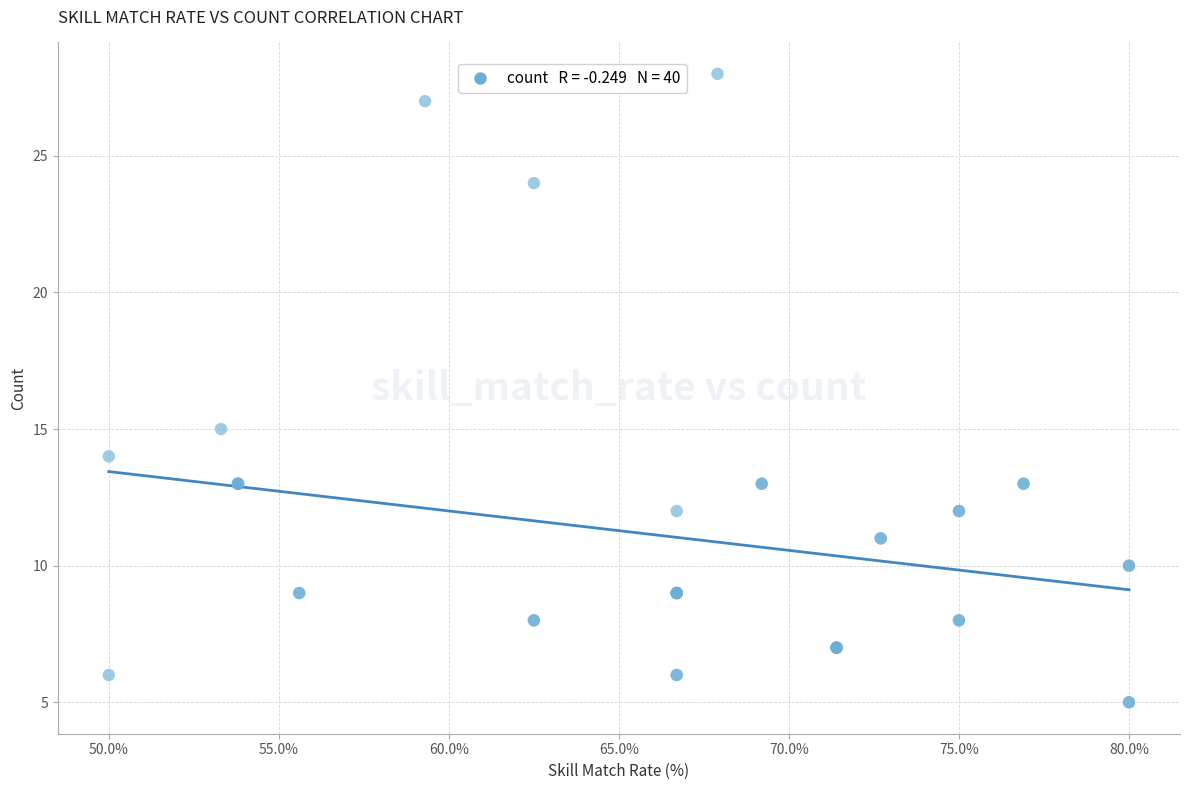

What Y value in the scatter plot is closest to 16?

15